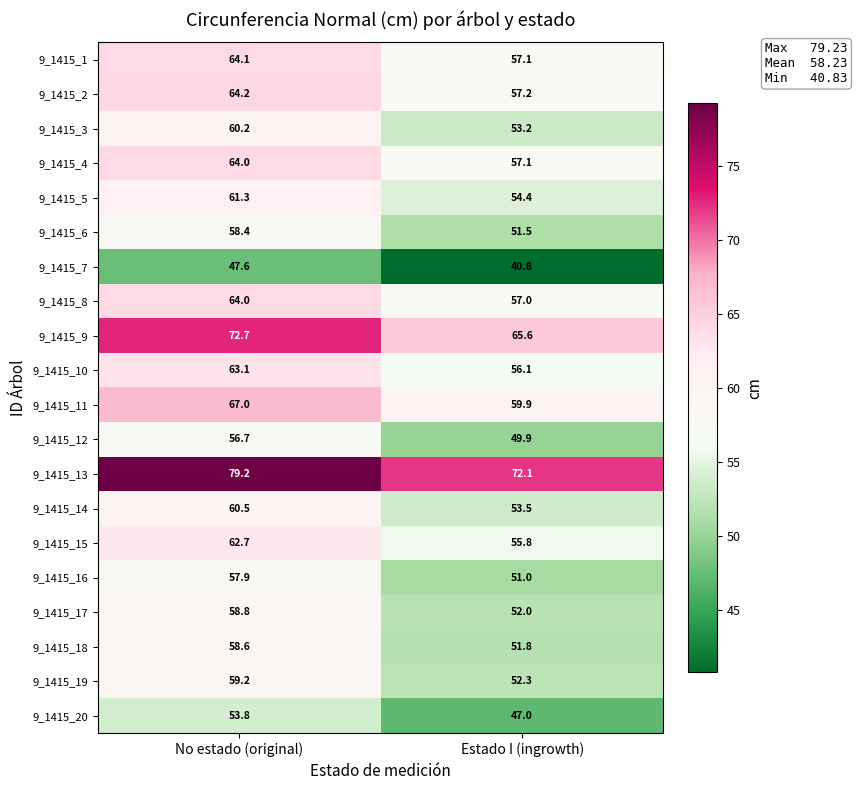

List the labels in order of 9_1415_11 value, largest first.

No estado (original), Estado I (ingrowth)